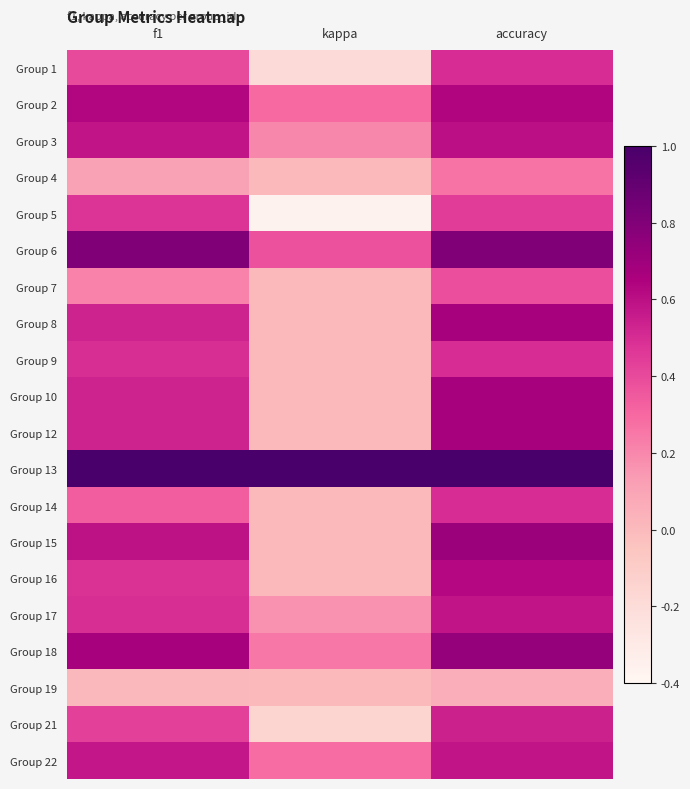

What is the total value across all series at f1?

9.9